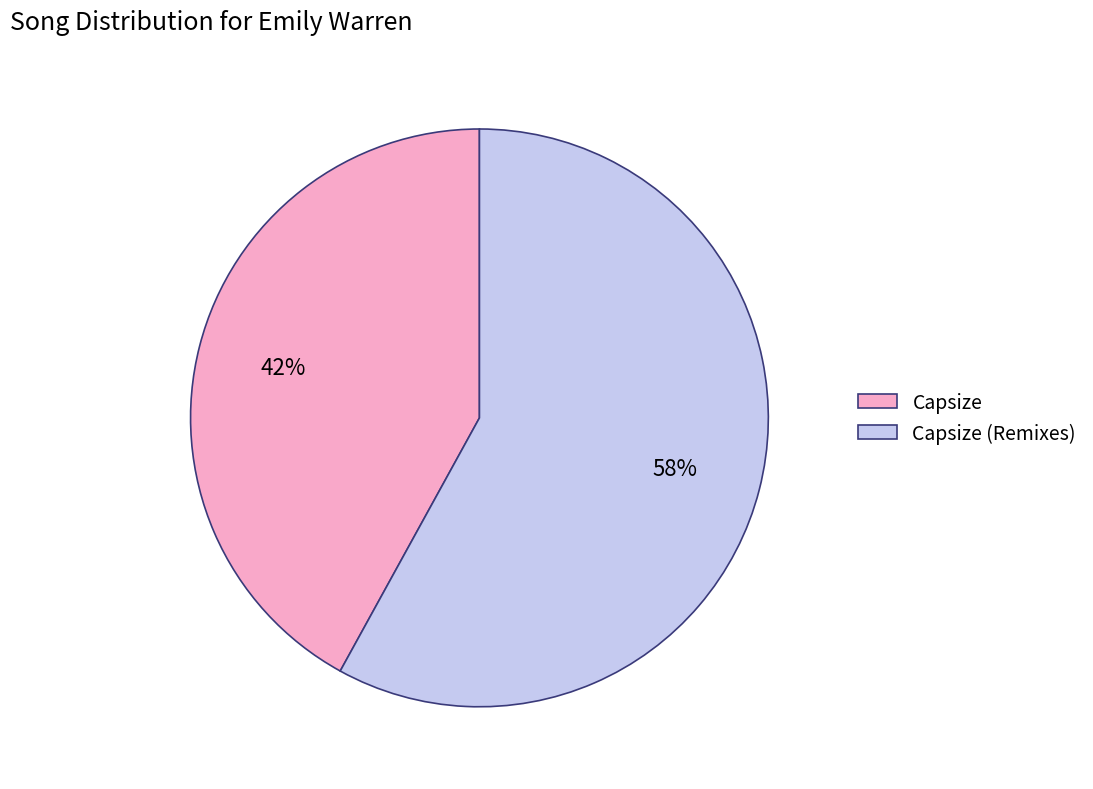

What is the largest slice in the pie chart?

Capsize (Remixes)